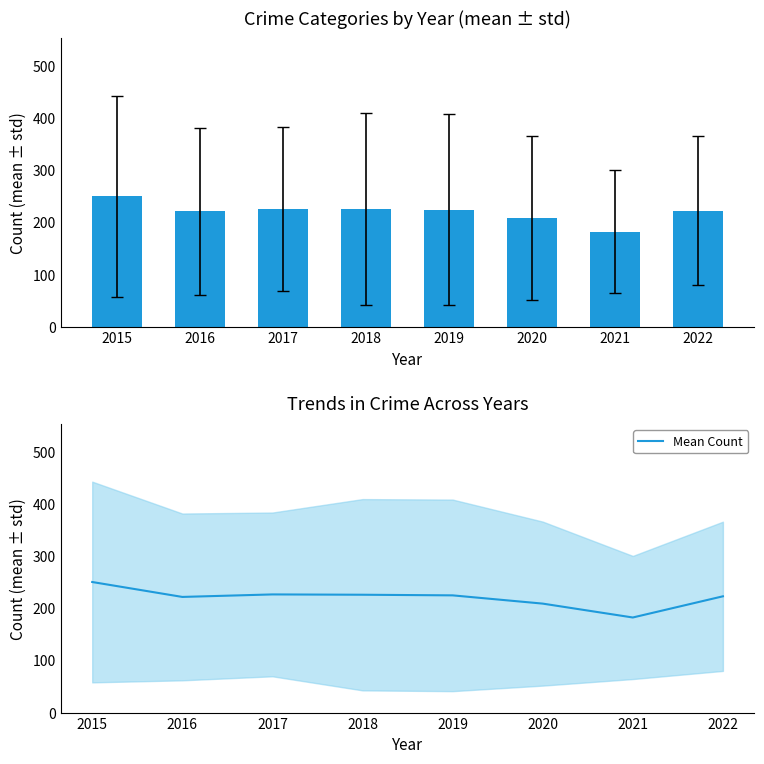

At which label does the data first exceed 224?

2015